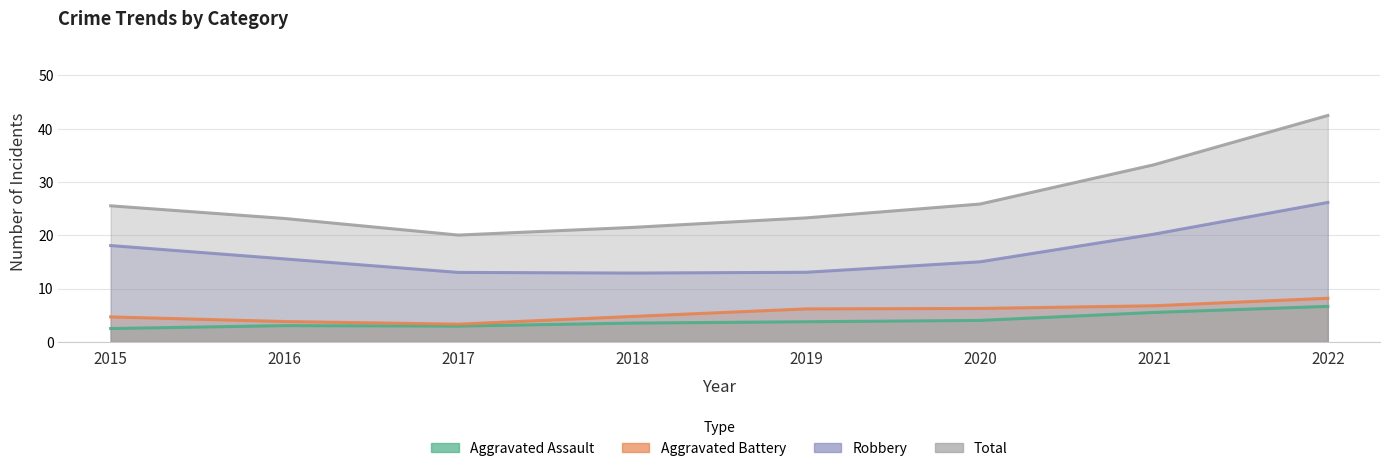

Where is the first local minimum for Robbery?

2017